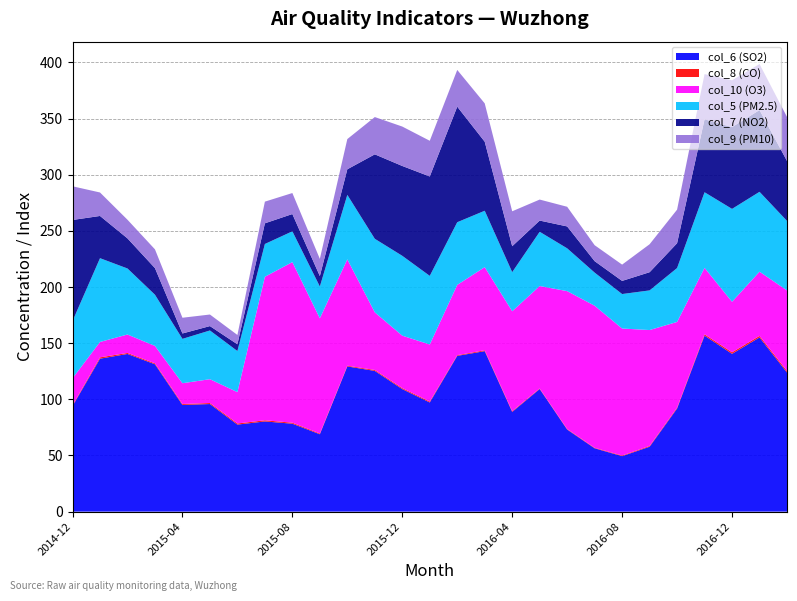

Reading left to right, list all the values displayed in this chart.

col_6 (SO2): 2014-12=94.0	2015-01=136.2	2015-02=140.4	2015-03=131.2	2015-04=95.0	2015-05=95.8	2015-06=77.5	2015-07=80.3	2015-08=78.3	2015-09=68.9	2015-10=129.3	2015-11=125.3	2015-12=109.1	2016-01=97.2	2016-02=138.7	2016-03=142.9	2016-04=88.8	2016-05=109.2	2016-06=73.1	2016-07=56.4	2016-08=49.4	2016-09=57.8	2016-10=91.8	2016-11=156.7	2016-12=140.5	2017-01=155.1	2017-02=123.9
col_8 (CO): 2014-12=0.7	2015-01=1.2	2015-02=0.9	2015-03=0.8	2015-04=0.8	2015-05=0.9	2015-06=1.0	2015-07=1.0	2015-08=0.9	2015-09=0.7	2015-10=0.6	2015-11=0.8	2015-12=0.9	2016-01=0.8	2016-02=0.6	2016-03=0.8	2016-04=0.6	2016-05=0.5	2016-06=0.5	2016-07=0.4	2016-08=0.6	2016-09=0.7	2016-10=0.8	2016-11=1.2	2016-12=1.4	2017-01=1.4	2017-02=1.4
col_10 (O3): 2014-12=24.0	2015-01=13.7	2015-02=16.4	2015-03=15.5	2015-04=18.5	2015-05=21.2	2015-06=27.9	2015-07=127.8	2015-08=143.0	2015-09=102.6	2015-10=94.7	2015-11=51.3	2015-12=46.7	2016-01=50.8	2016-02=62.6	2016-03=74.0	2016-04=89.0	2016-05=91.2	2016-06=122.8	2016-07=126.5	2016-08=113.1	2016-09=103.2	2016-10=76.3	2016-11=59.2	2016-12=45.0	2017-01=57.2	2017-02=71.7
col_5 (PM2.5): 2014-12=51.0	2015-01=74.6	2015-02=58.8	2015-03=45.6	2015-04=39.5	2015-05=43.4	2015-06=36.6	2015-07=29.2	2015-08=27.4	2015-09=28.3	2015-10=57.4	2015-11=65.5	2015-12=71.1	2016-01=61.1	2016-02=55.8	2016-03=50.2	2016-04=34.8	2016-05=48.3	2016-06=38.1	2016-07=29.5	2016-08=30.7	2016-09=35.3	2016-10=48.0	2016-11=67.3	2016-12=82.7	2017-01=71.1	2017-02=61.9
col_7 (NO2): 2014-12=90.0	2015-01=37.6	2015-02=26.8	2015-03=23.7	2015-04=4.8	2015-05=3.9	2015-06=6.0	2015-07=18.4	2015-08=15.4	2015-09=9.3	2015-10=22.8	2015-11=75.2	2015-12=80.0	2016-01=88.5	2016-02=102.9	2016-03=61.5	2016-04=23.1	2016-05=10.0	2016-06=19.5	2016-07=10.2	2016-08=11.7	2016-09=16.2	2016-10=22.1	2016-11=65.0	2016-12=72.8	2017-01=72.8	2017-02=53.4
col_9 (PM10): 2014-12=30.0	2015-01=20.9	2015-02=16.6	2015-03=16.7	2015-04=14.0	2015-05=10.3	2015-06=8.3	2015-07=19.3	2015-08=18.7	2015-09=15.3	2015-10=26.9	2015-11=33.2	2015-12=35.1	2016-01=31.8	2016-02=32.7	2016-03=34.1	2016-04=31.1	2016-05=18.7	2016-06=17.5	2016-07=14.2	2016-08=14.5	2016-09=24.9	2016-10=29.9	2016-11=40.2	2016-12=41.7	2017-01=41.0	2017-02=39.2